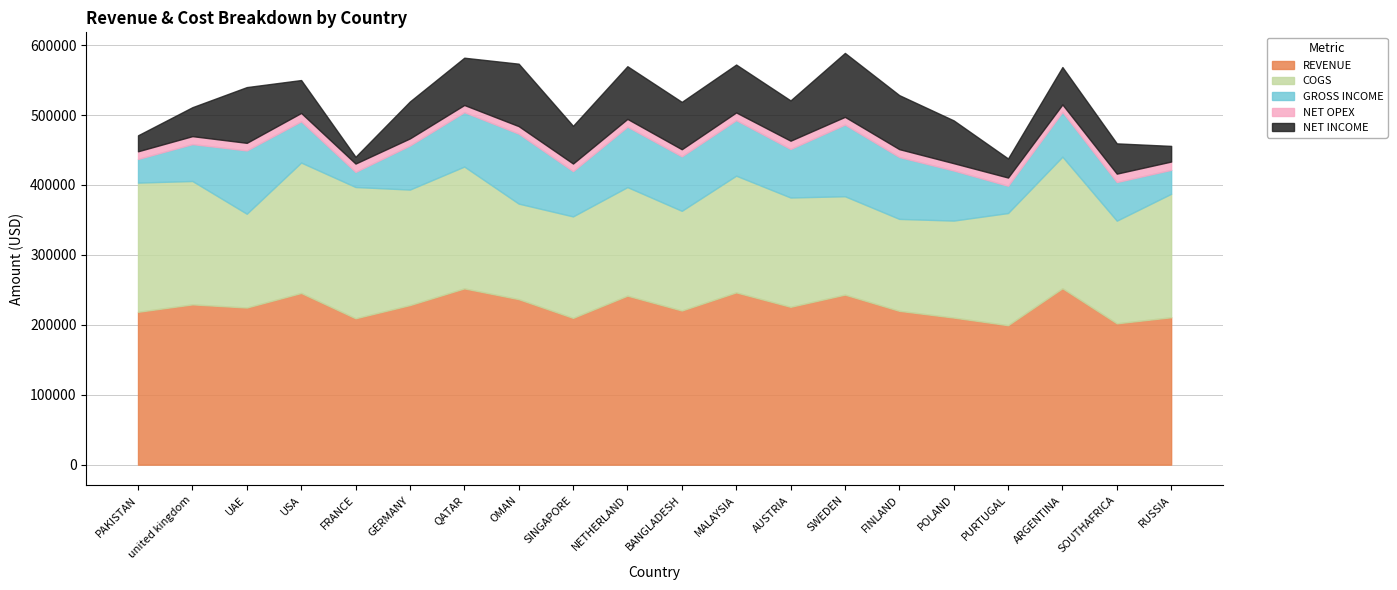

Is it true that REVENUE equals 224721 at UAE?

True